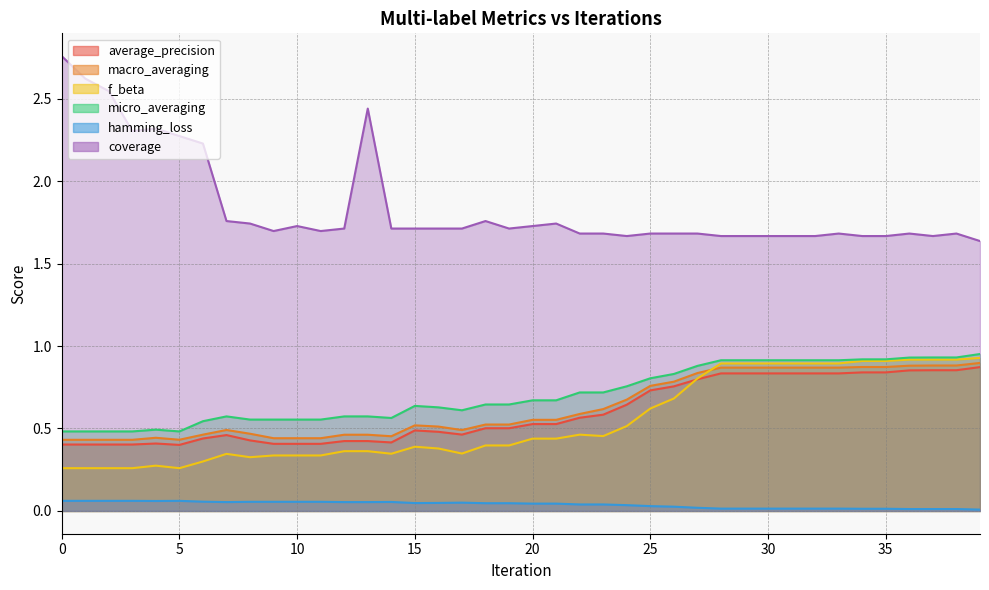

Where is the first local minimum for micro_averaging?

5